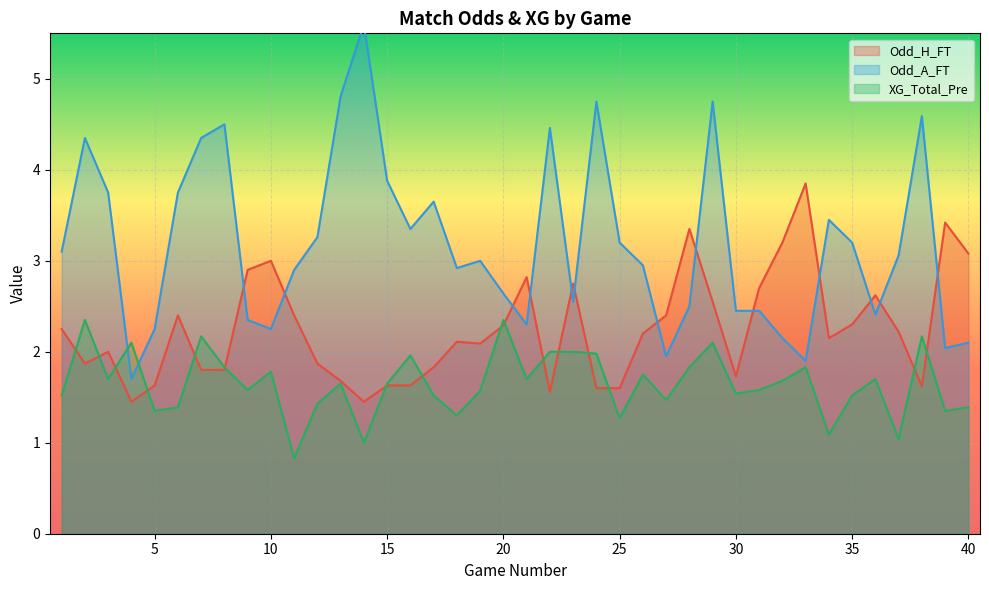

What is the highest value of the XG_Total_Pre series?

2.4